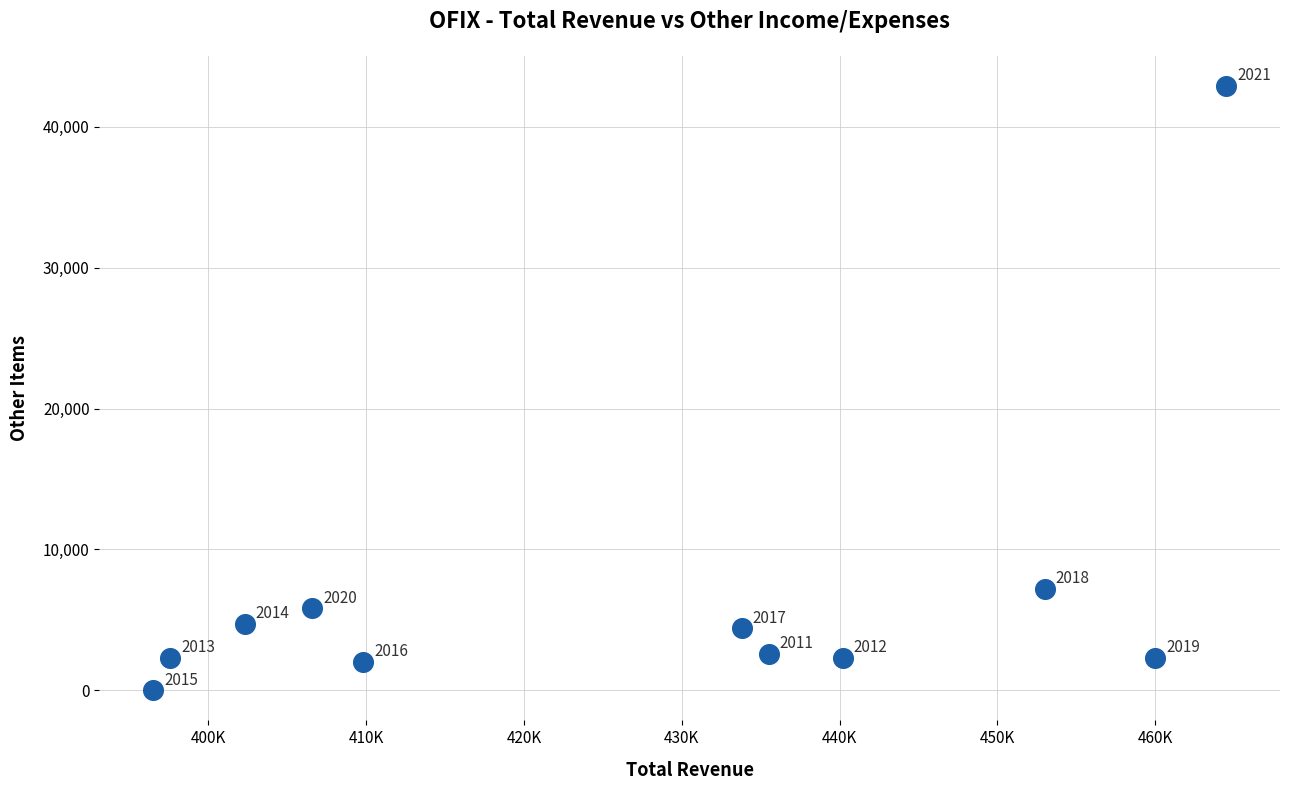

What is the range of Y values (max minus min)?

42900